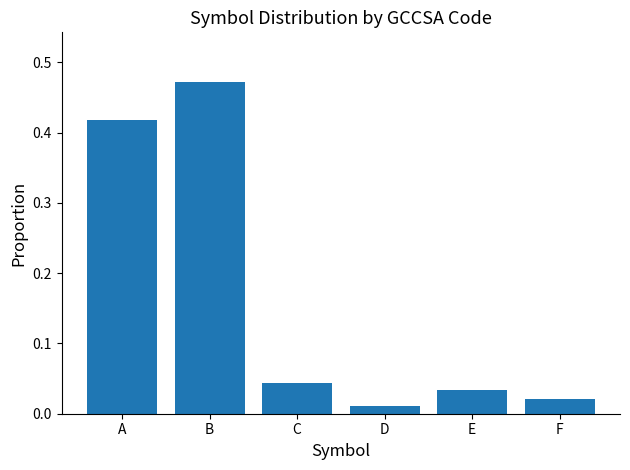

What is the change in value from B to C?

-0.4